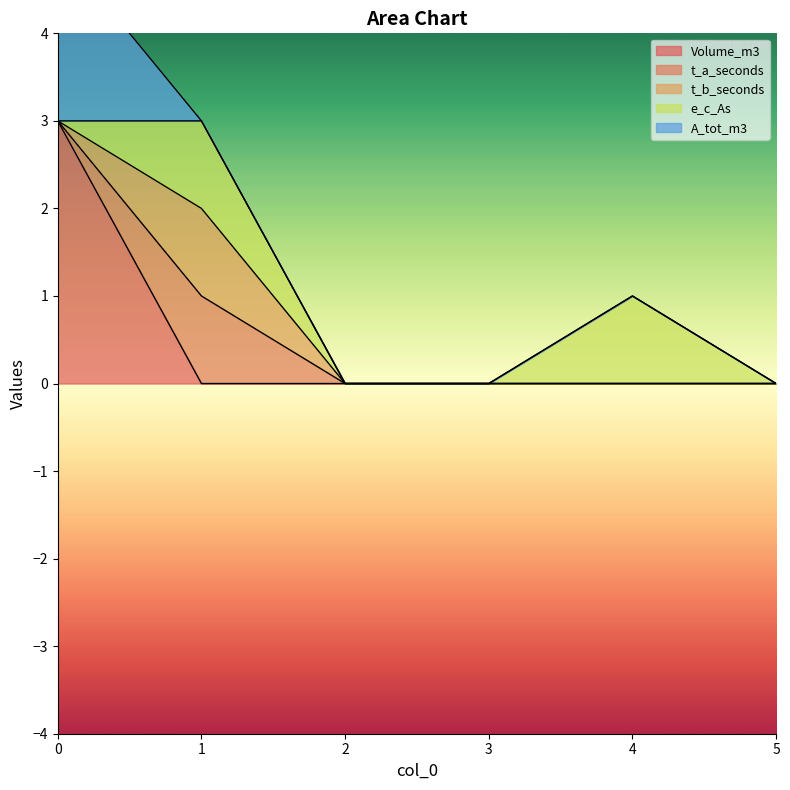

Rank the categories by A_tot_m3 value from lowest to highest.

1, 2, 3, 4, 5, 0